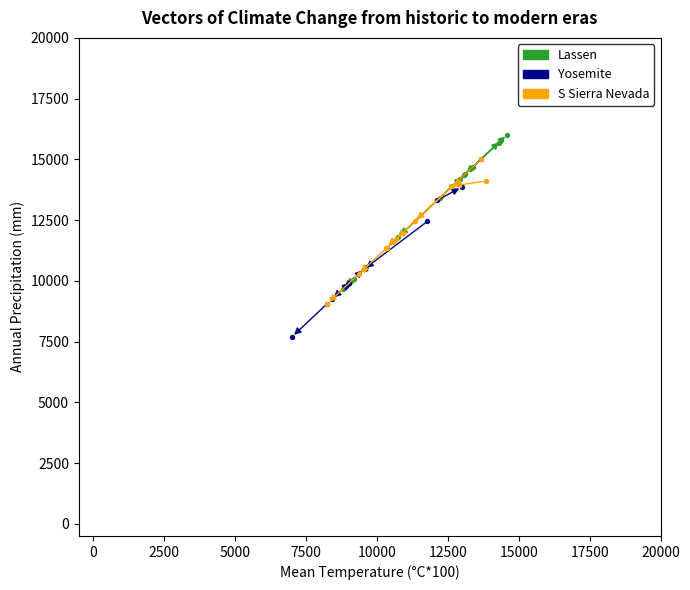

What are all the series names shown in the legend?

Lassen, Yosemite, S Sierra Nevada